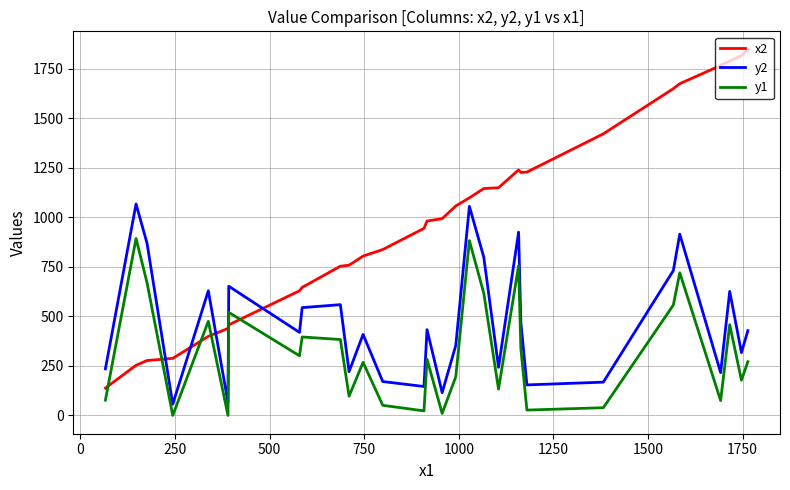

True or false: y1 and y2 cross at least once.

False